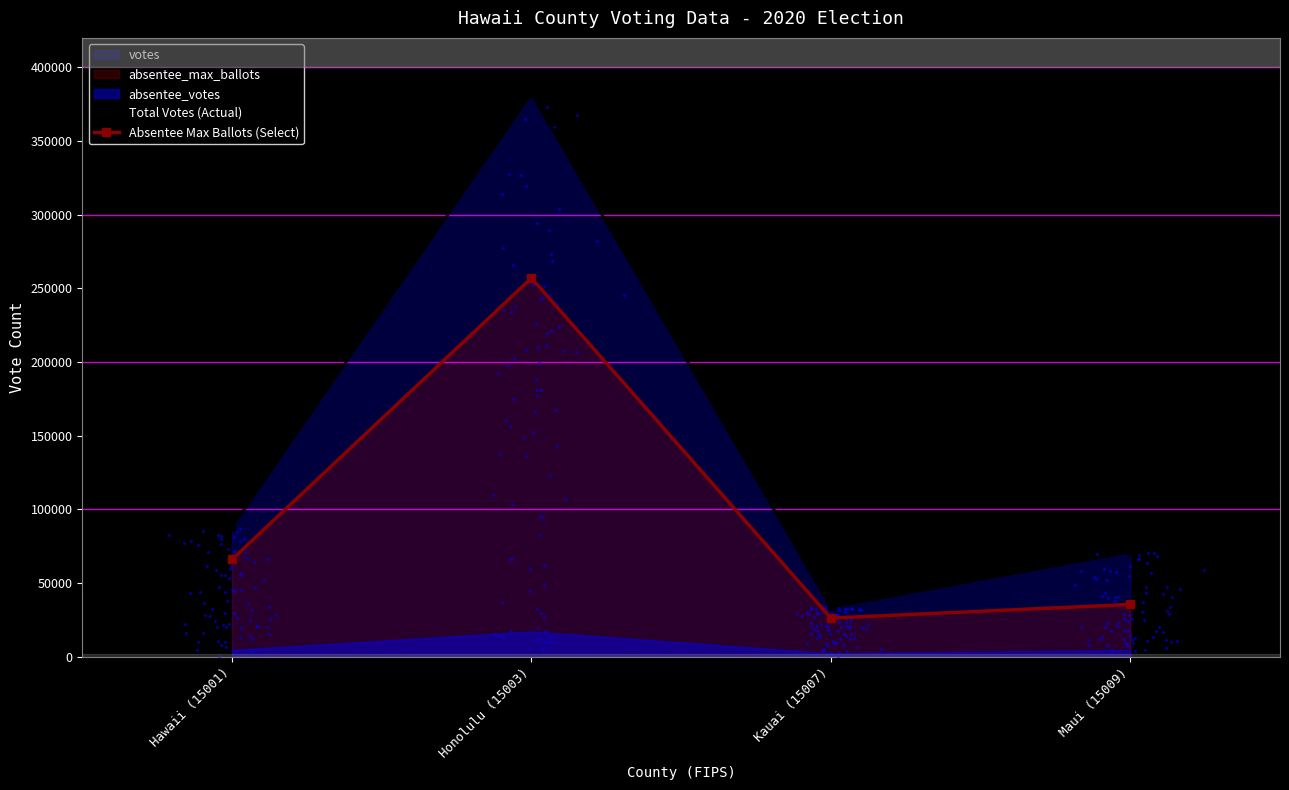

At how many categories does at least one series exceed 105876?

1